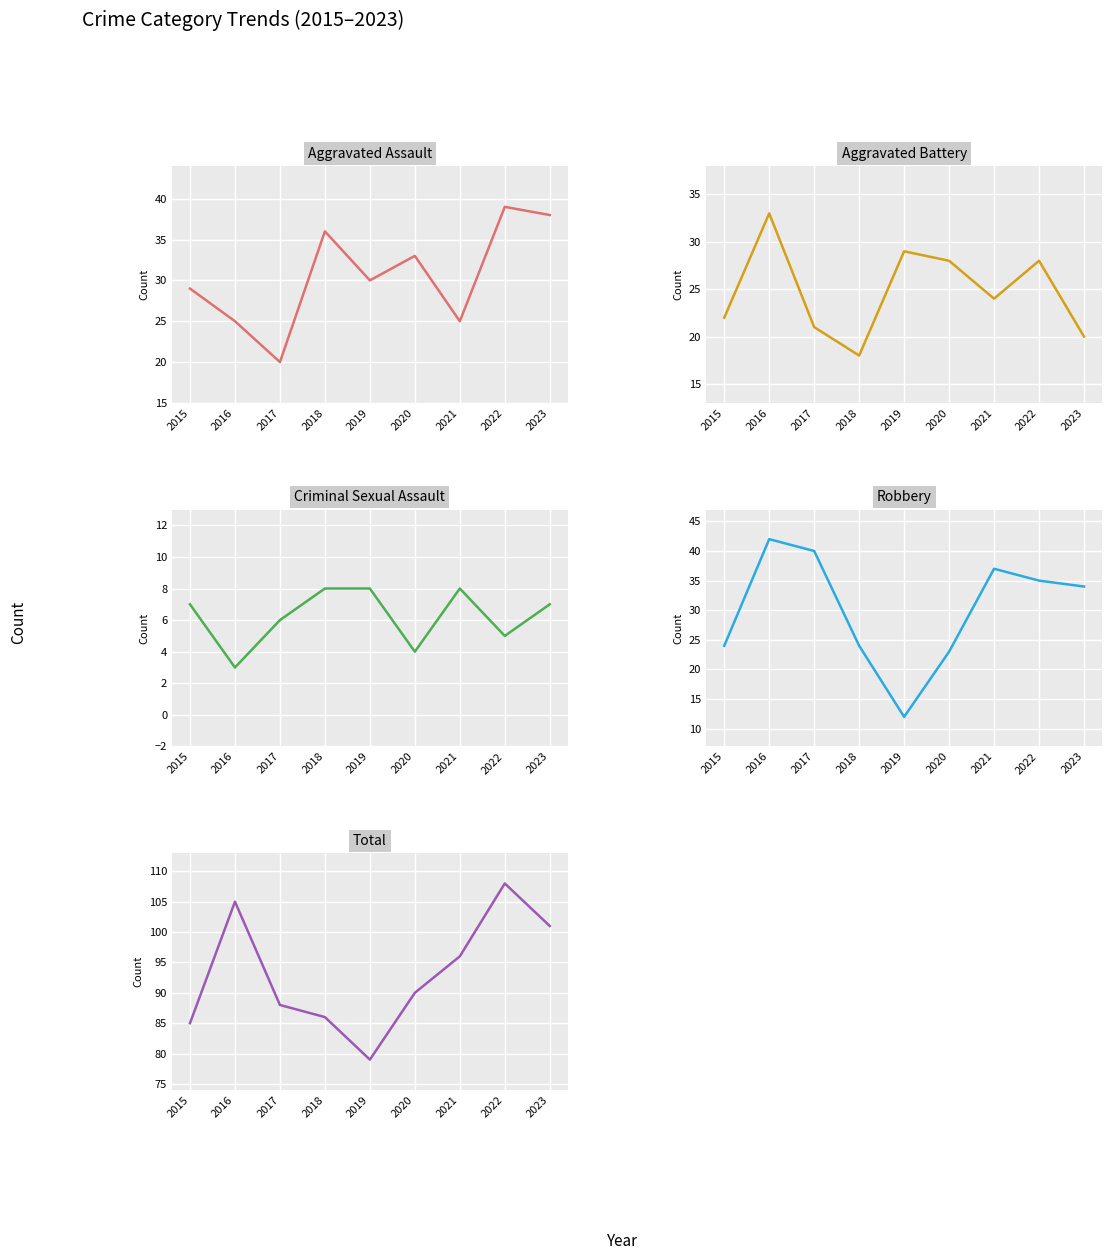

Rank the categories by Criminal Sexual Assault value from highest to lowest.

2018, 2019, 2021, 2015, 2023, 2017, 2022, 2020, 2016